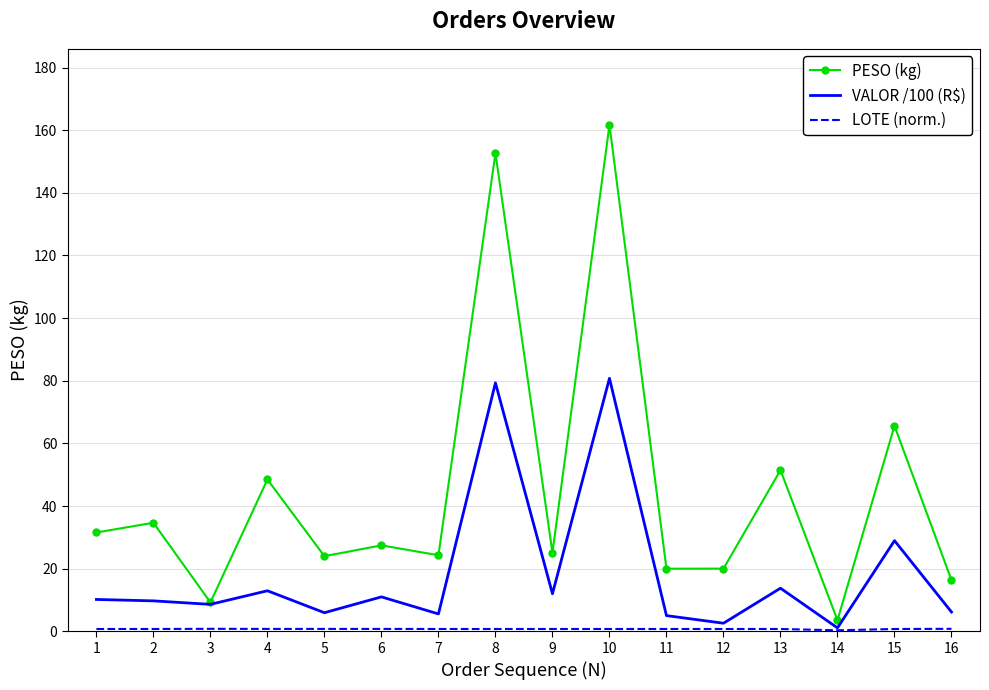

Is it true that VALOR /100 (R$) equals 6.2 at 15?

False